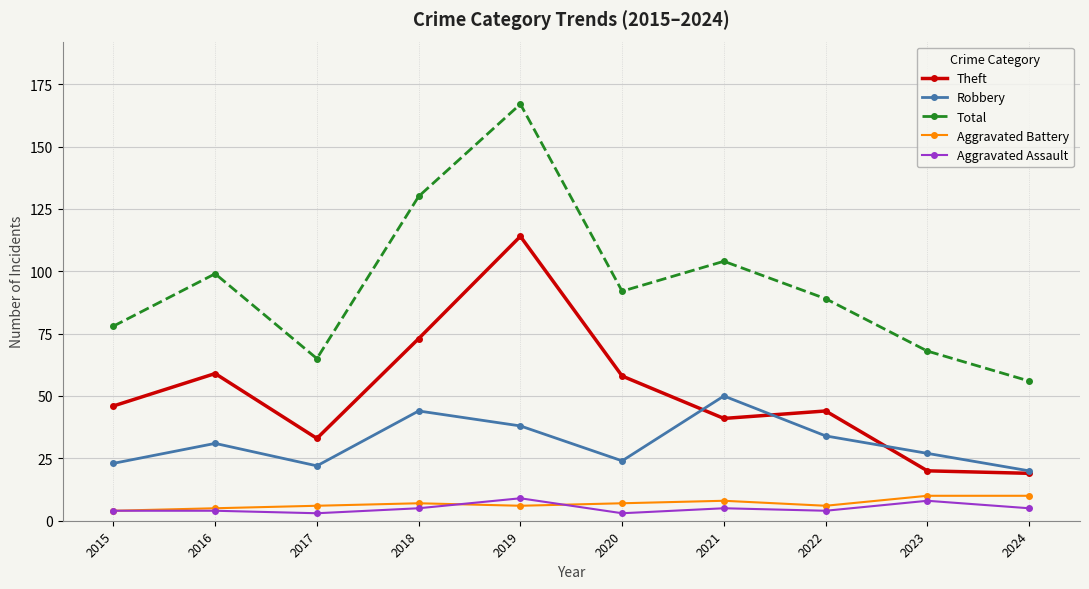

What is the total value across all series at 2021?

208